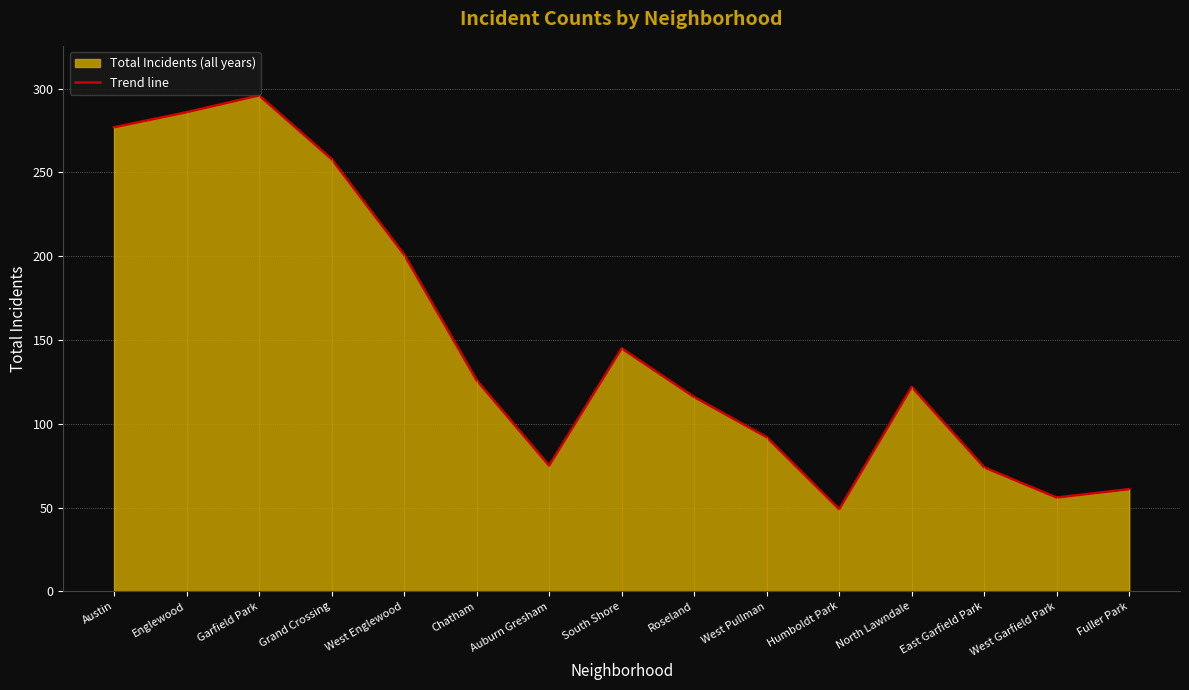

Rank the categories by value from highest to lowest.

Garfield Park, Englewood, Austin, Grand Crossing, West Englewood, South Shore, Chatham, North Lawndale, Roseland, West Pullman, Auburn Gresham, East Garfield Park, Fuller Park, West Garfield Park, Humboldt Park